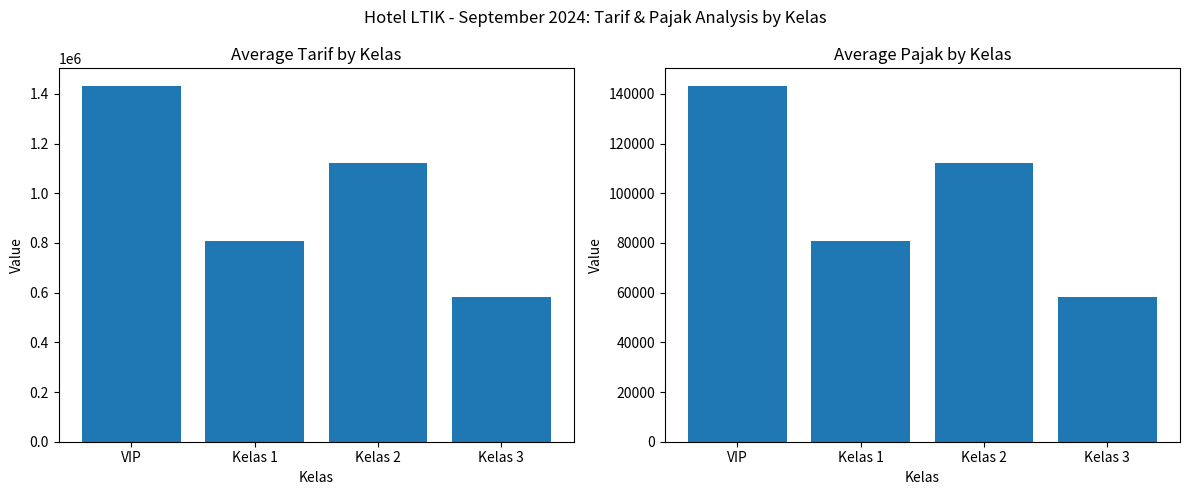

Which series has the widest spread of values?

Average Tarif